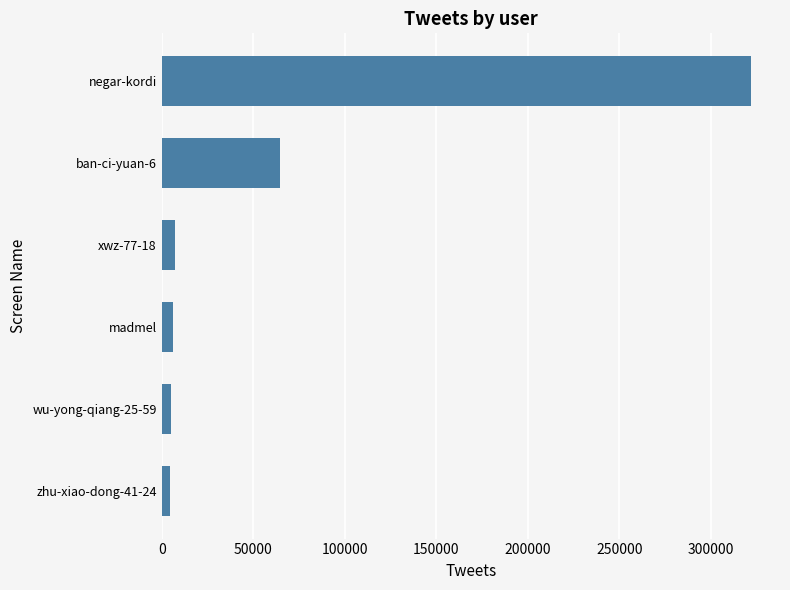

Which category has the highest value across all series?

negar-kordi